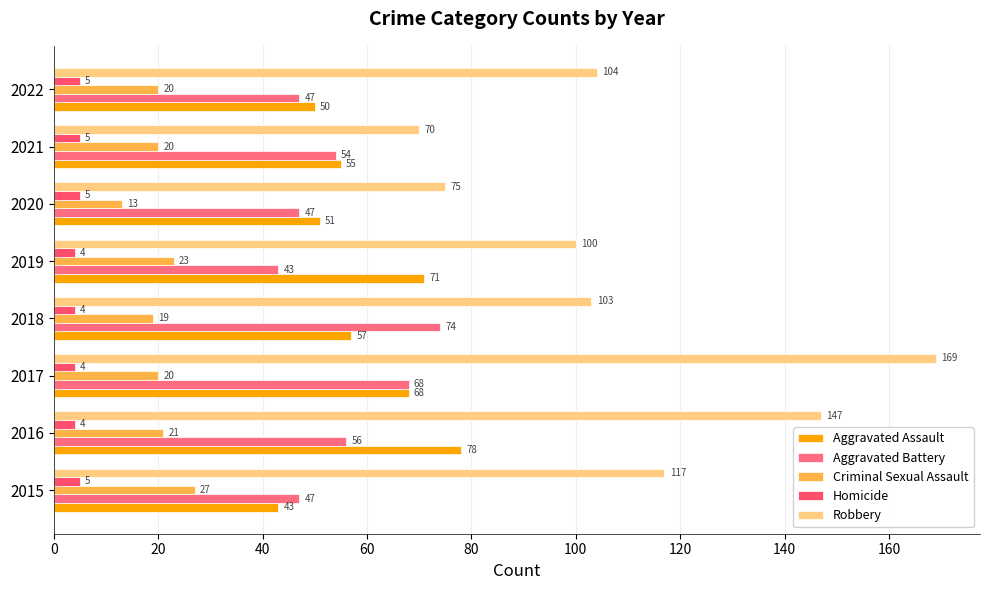

Count the Homicide values in the range 4 to 5.

8